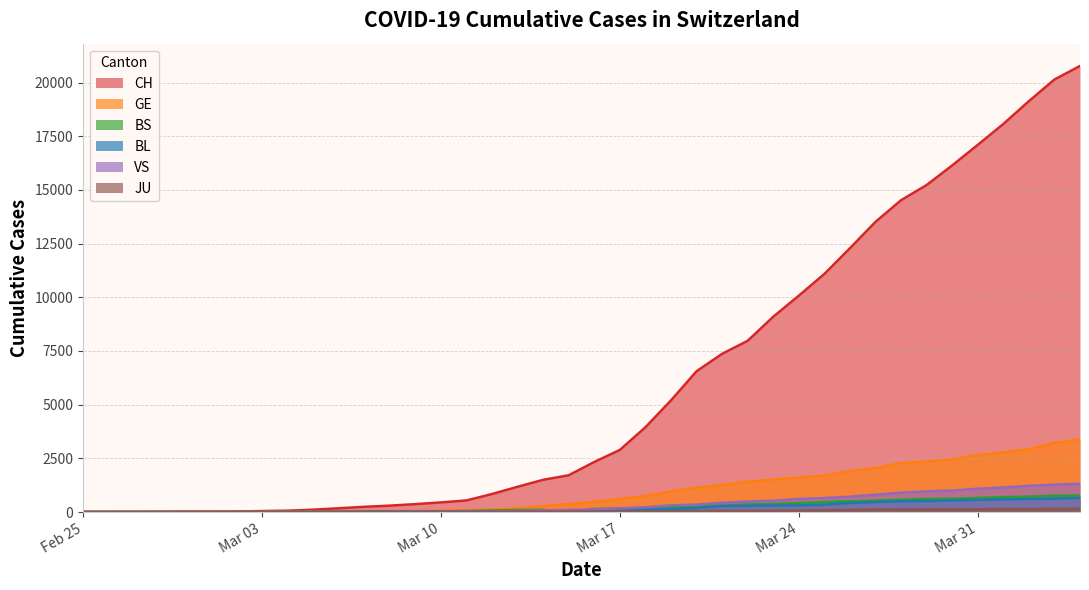

How many lines are shown in the chart?

6